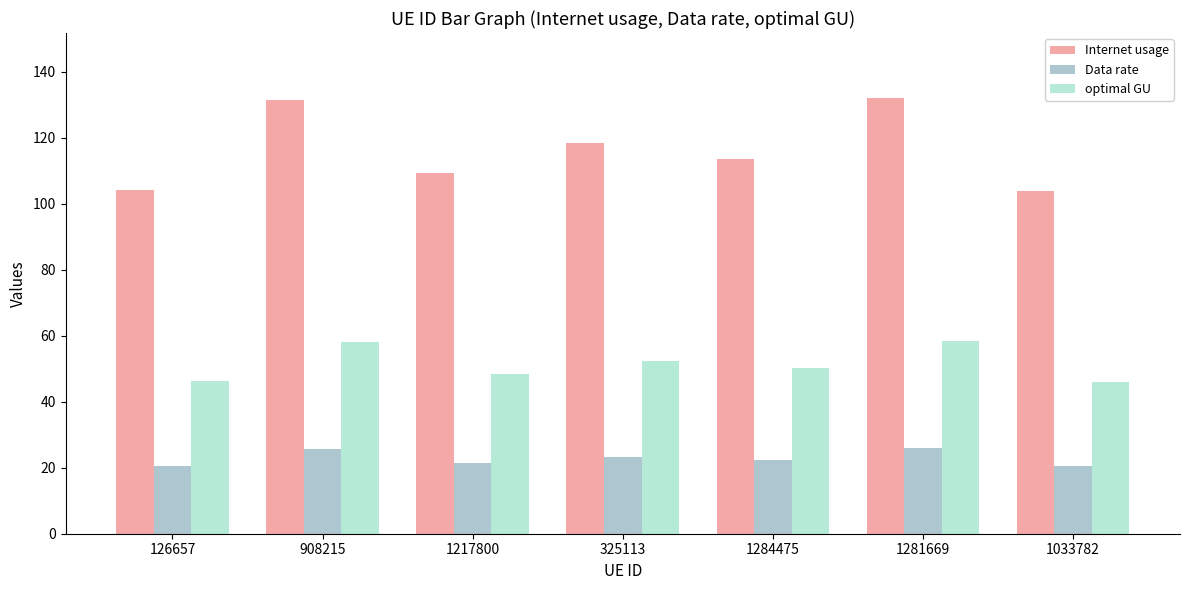

True or false: Internet usage has a value of 131.9 at 1281669.

True